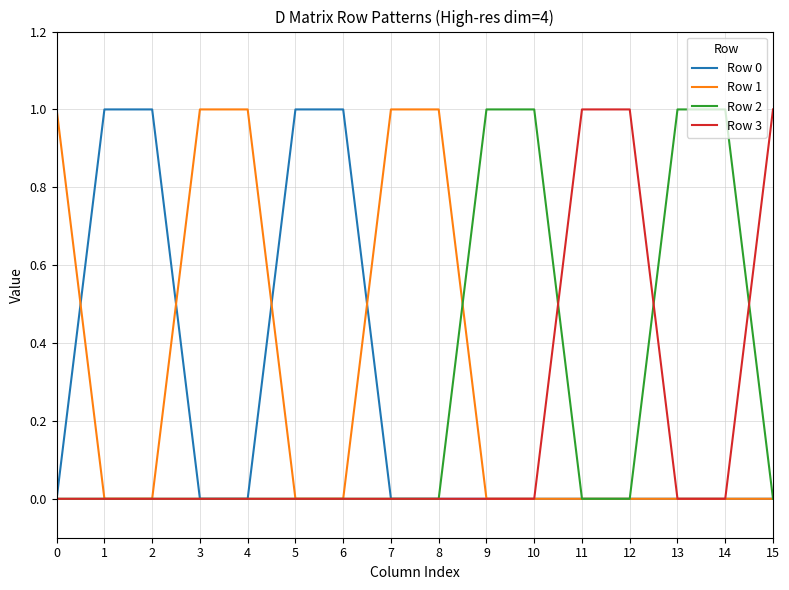

What is the spread (max minus min) of values at 0?

1